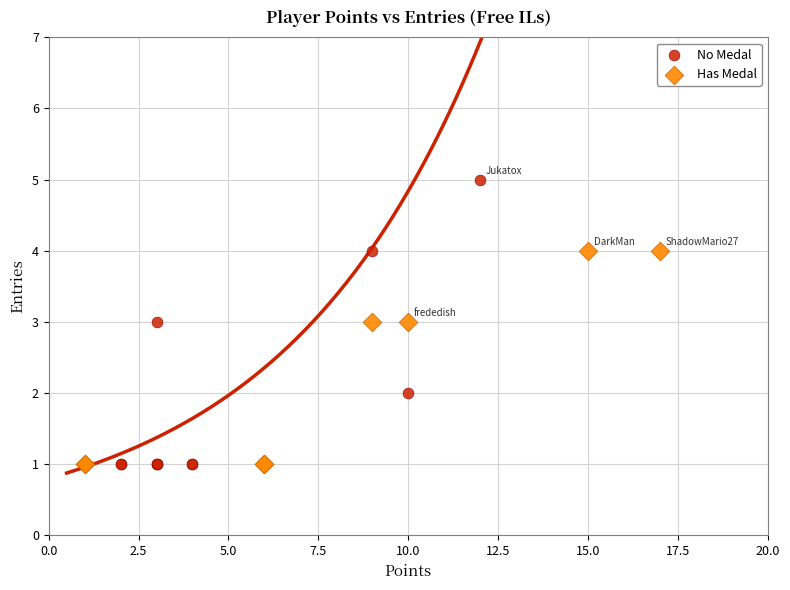

Which series contains the highest Y value?

No Medal